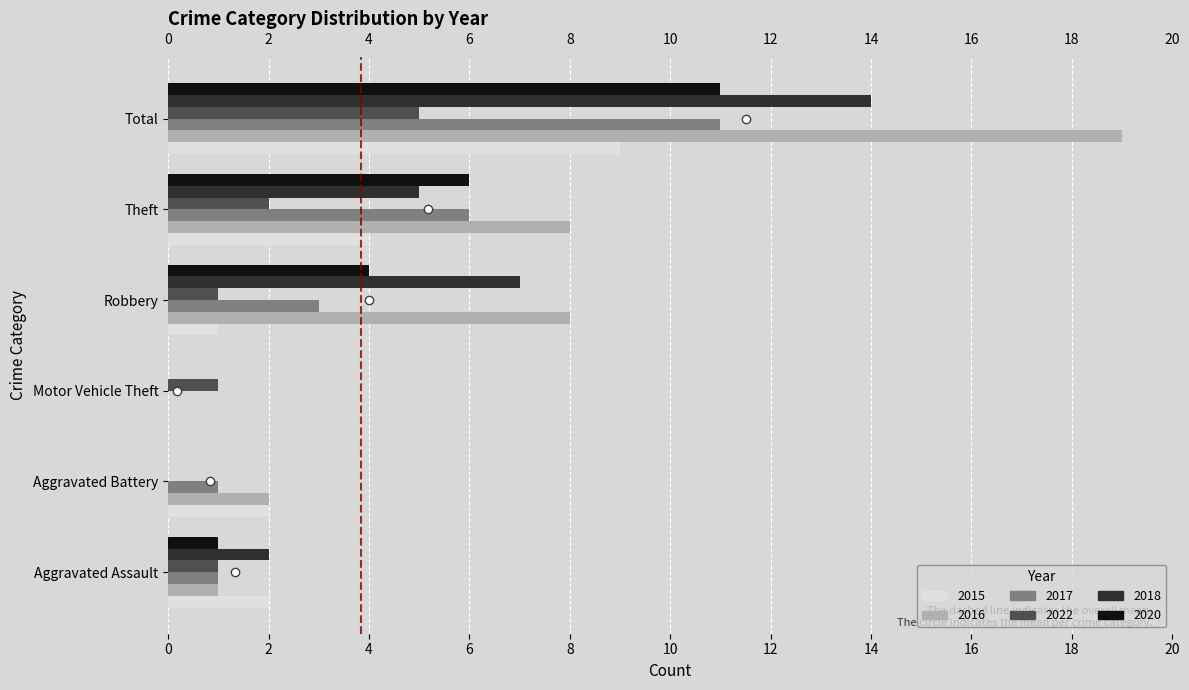

What is the total value across all series at Total?

69